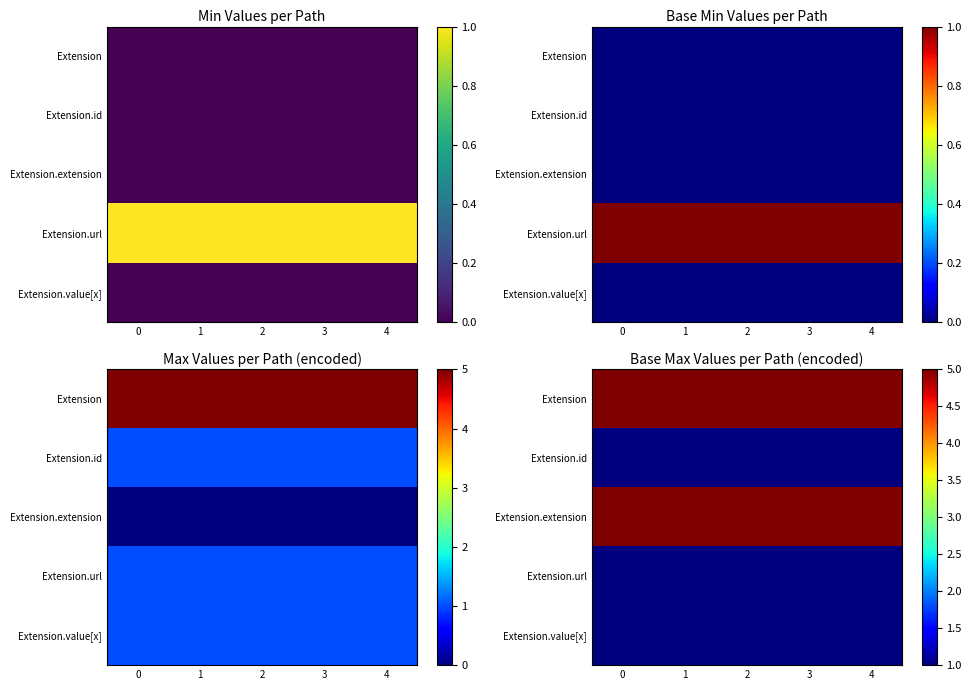

Rank the categories by Extension.extension value from highest to lowest.

0, 1, 2, 3, 4